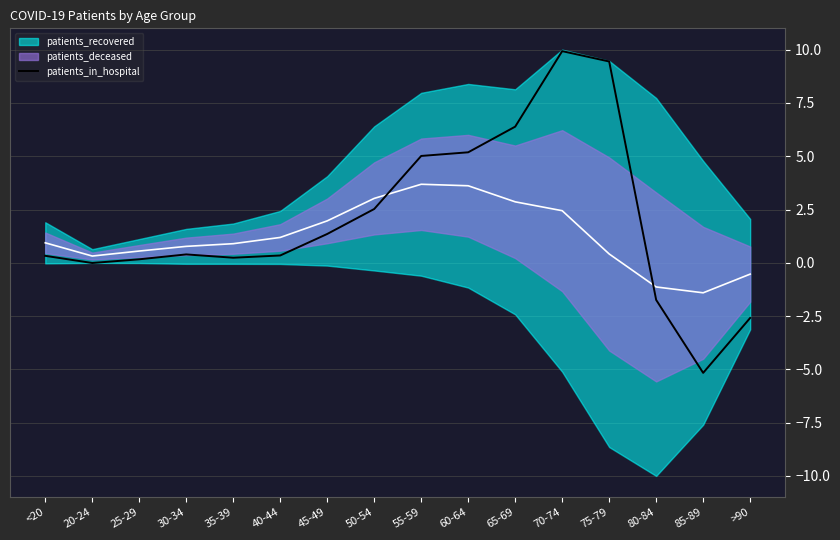

Reading right to left, extract all data points from this chart.

>90=-2.6	85-89=-5.2	80-84=-1.7	75-79=9.4	70-74=9.9	65-69=6.4	60-64=5.2	55-59=5.0	50-54=2.5	45-49=1.4	40-44=0.3	35-39=0.2	30-34=0.4	25-29=0.2	20-24=-0.0	<20=0.3